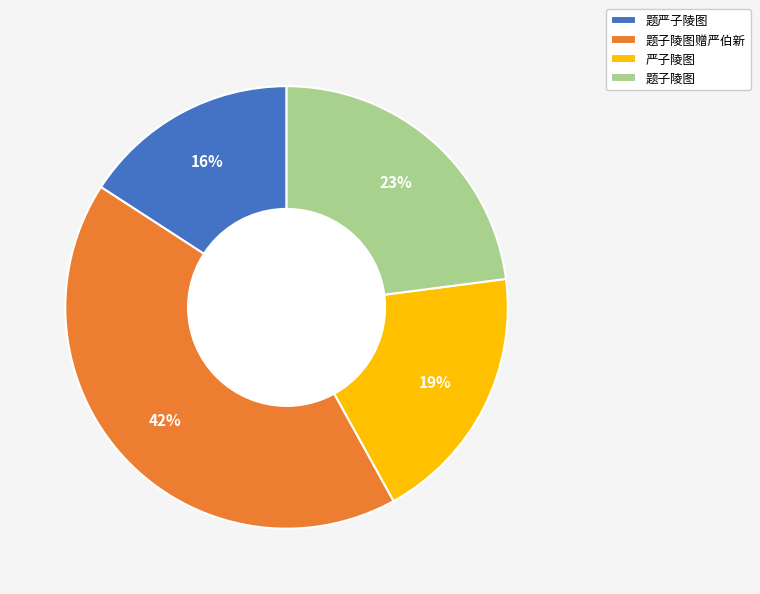

Approximately how many times larger is the value at 题子陵图 compared to 题严子陵图?

1.4